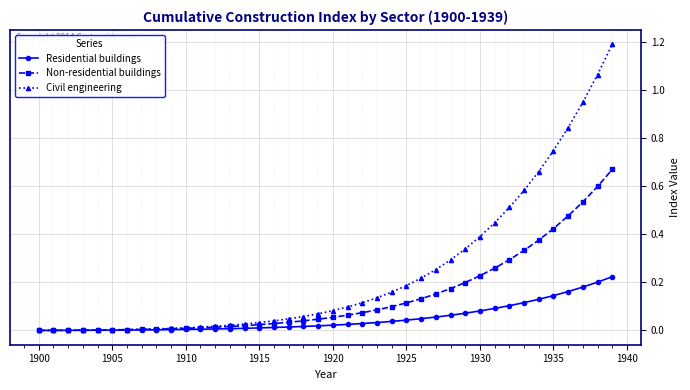

Which series has the widest spread of values?

Civil engineering